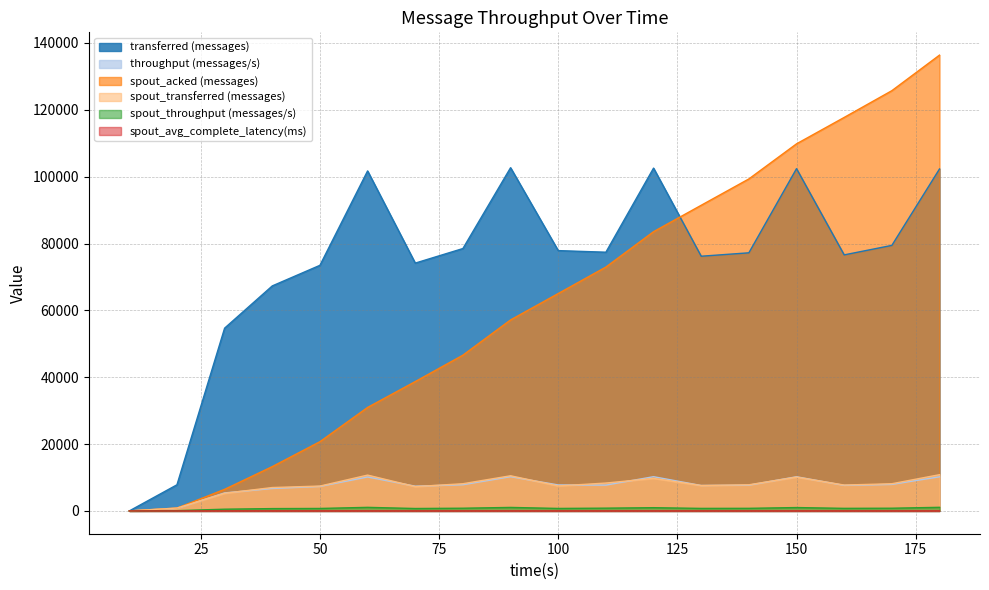

True or false: spout_throughput (messages/s) and transferred (messages) intersect in this chart.

False